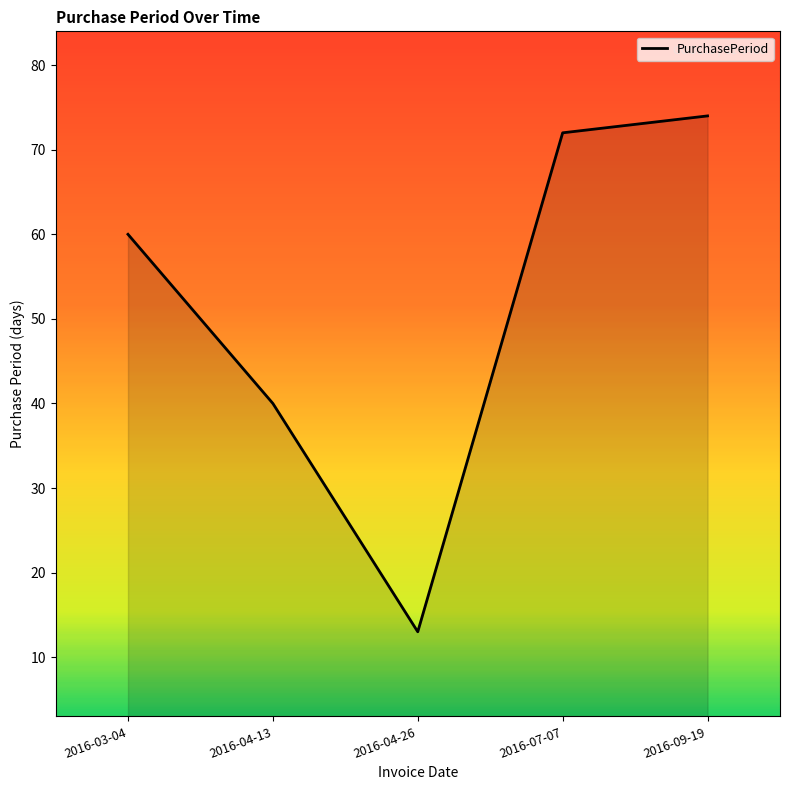

Approximately how many times larger is the value at 2016-04-13 compared to 2016-09-19?

0.5